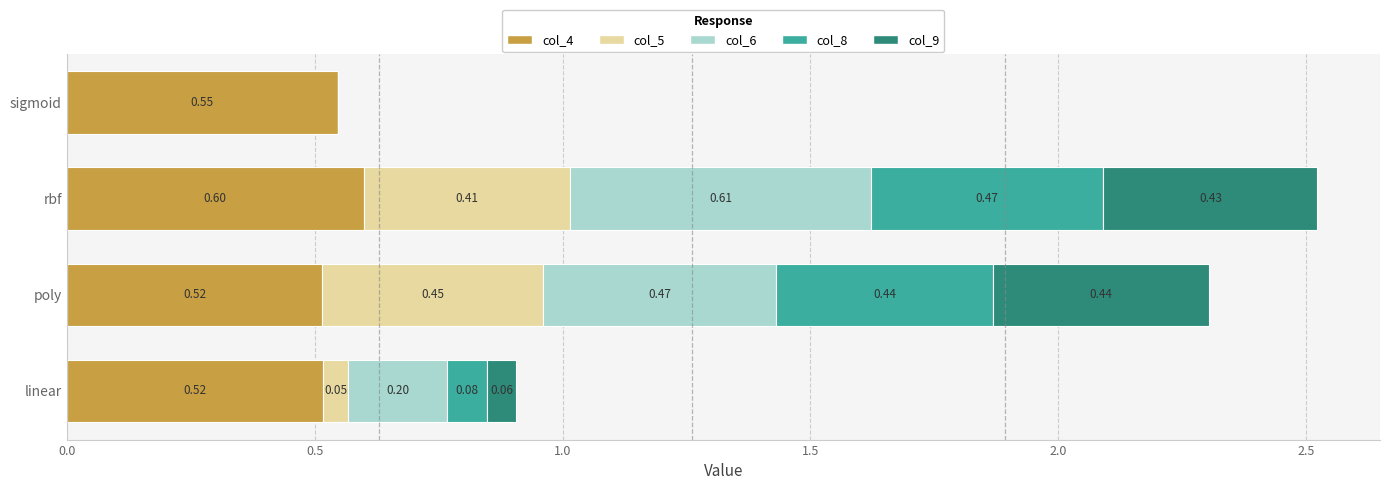

What is the difference between the maximum and minimum values in the col_4 series?

0.1